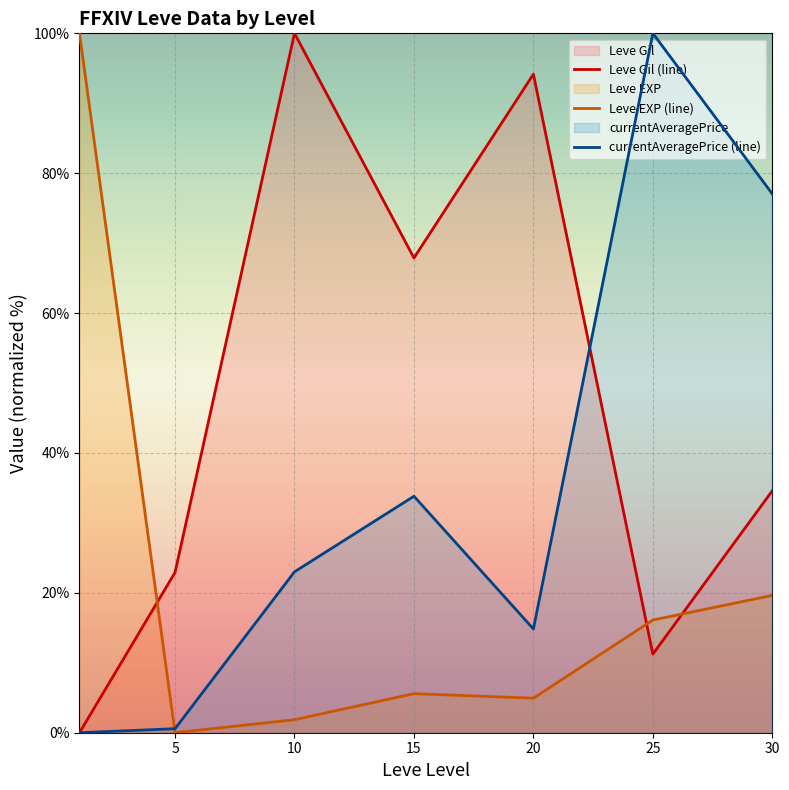

List the series in order of their overall mean, lowest first.

Leve EXP (line), currentAveragePrice (line), Leve Gil (line)